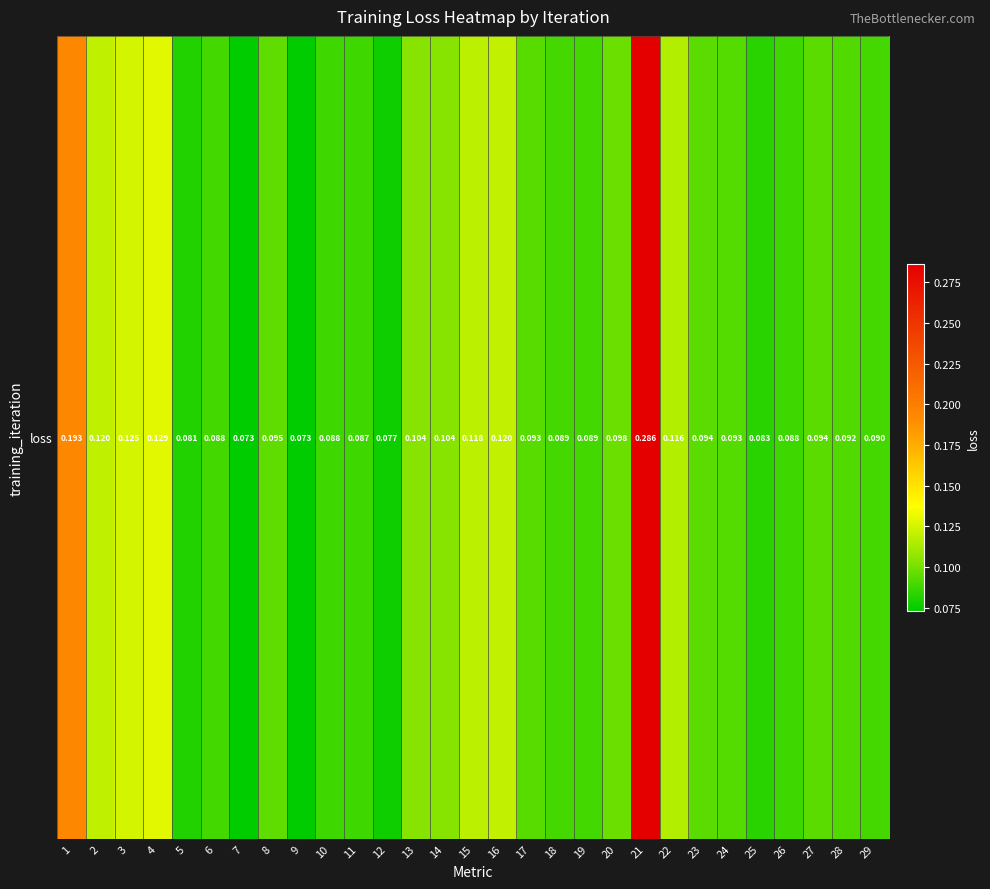

What is the smallest value displayed?

0.1